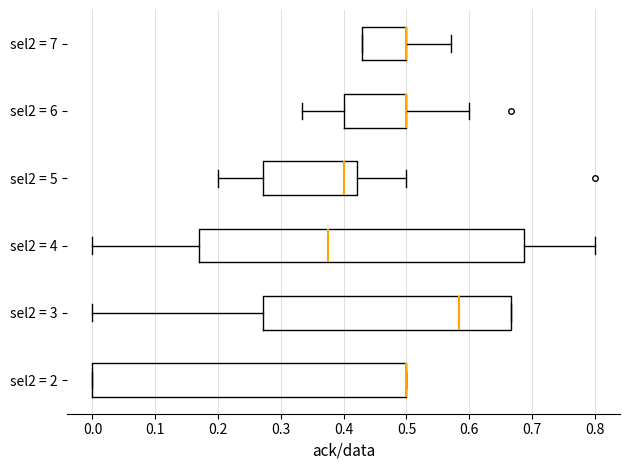

Where does the right whisker of the box for sel2 = 7 end on the x-axis? The values are not printed on the chart, so give them approximately, as read against the axis.

0.57